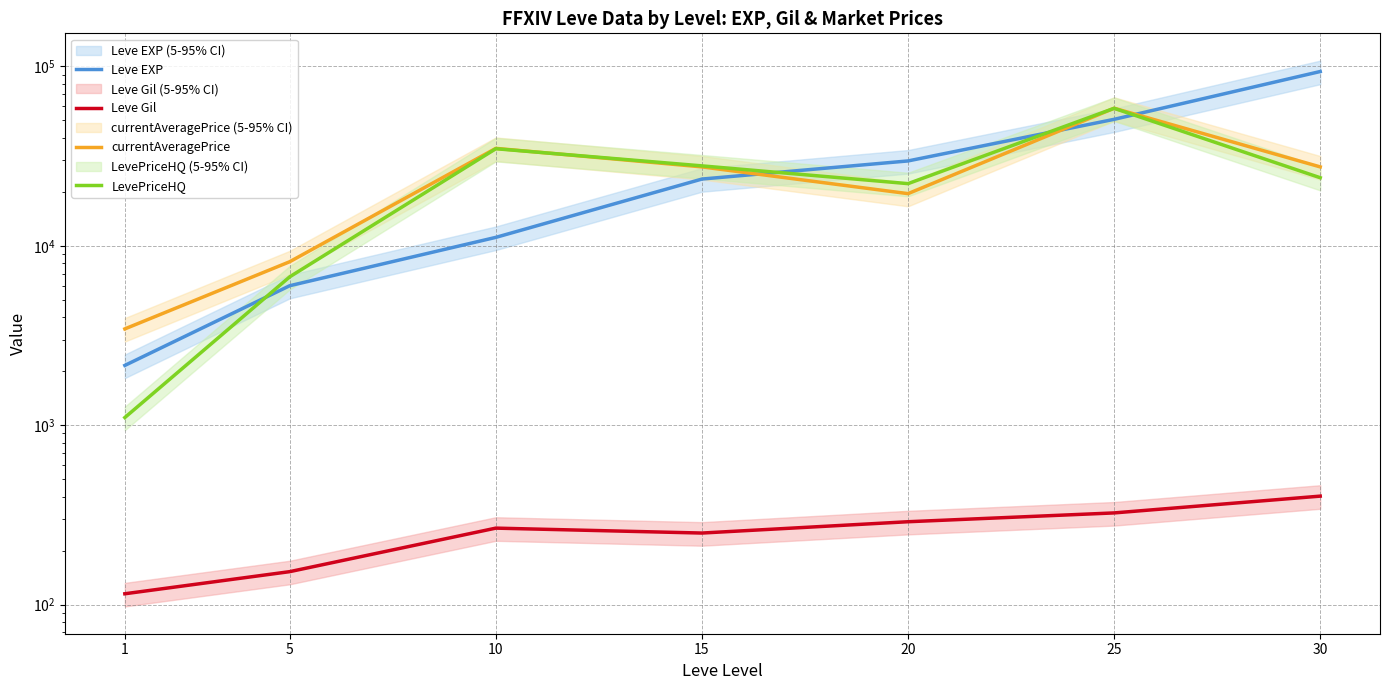

Which series has the largest range (max minus min)?

Leve EXP